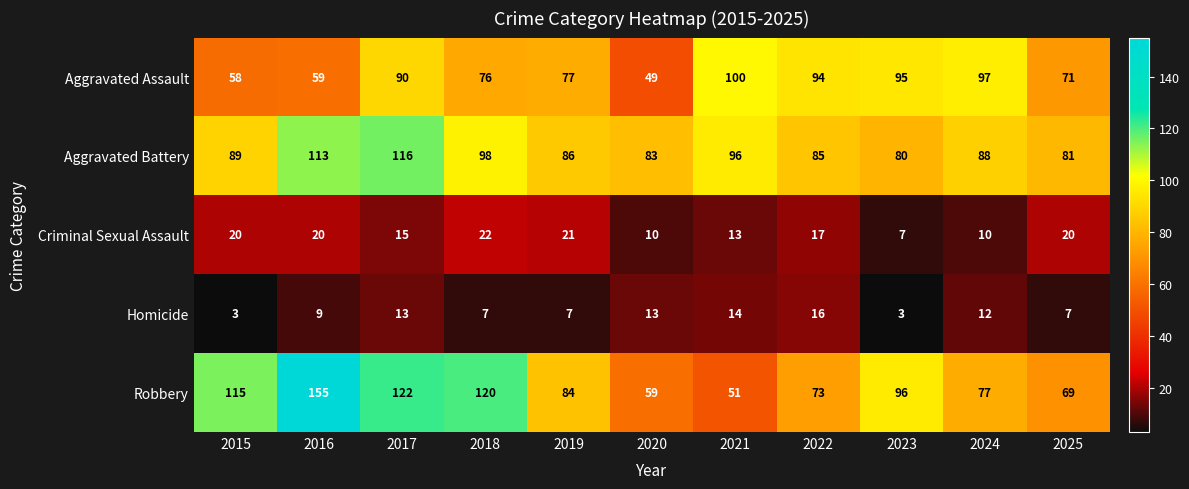

Rank the series at 2023 from highest to lowest value.

Robbery, Aggravated Assault, Aggravated Battery, Criminal Sexual Assault, Homicide